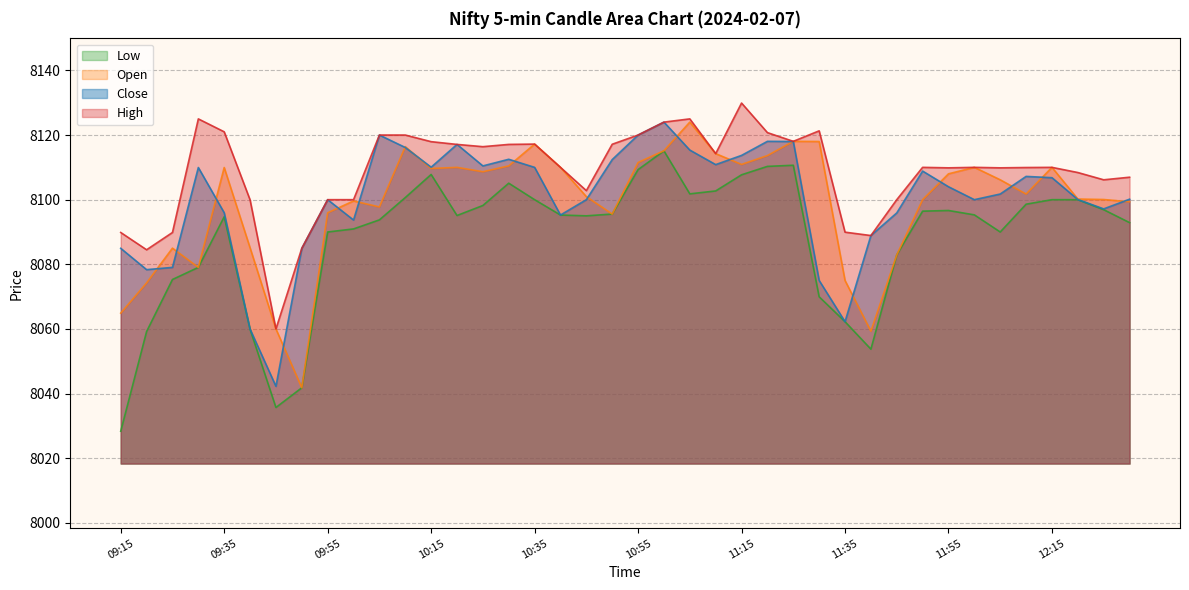

True or false: Close and Low intersect in this chart.

False